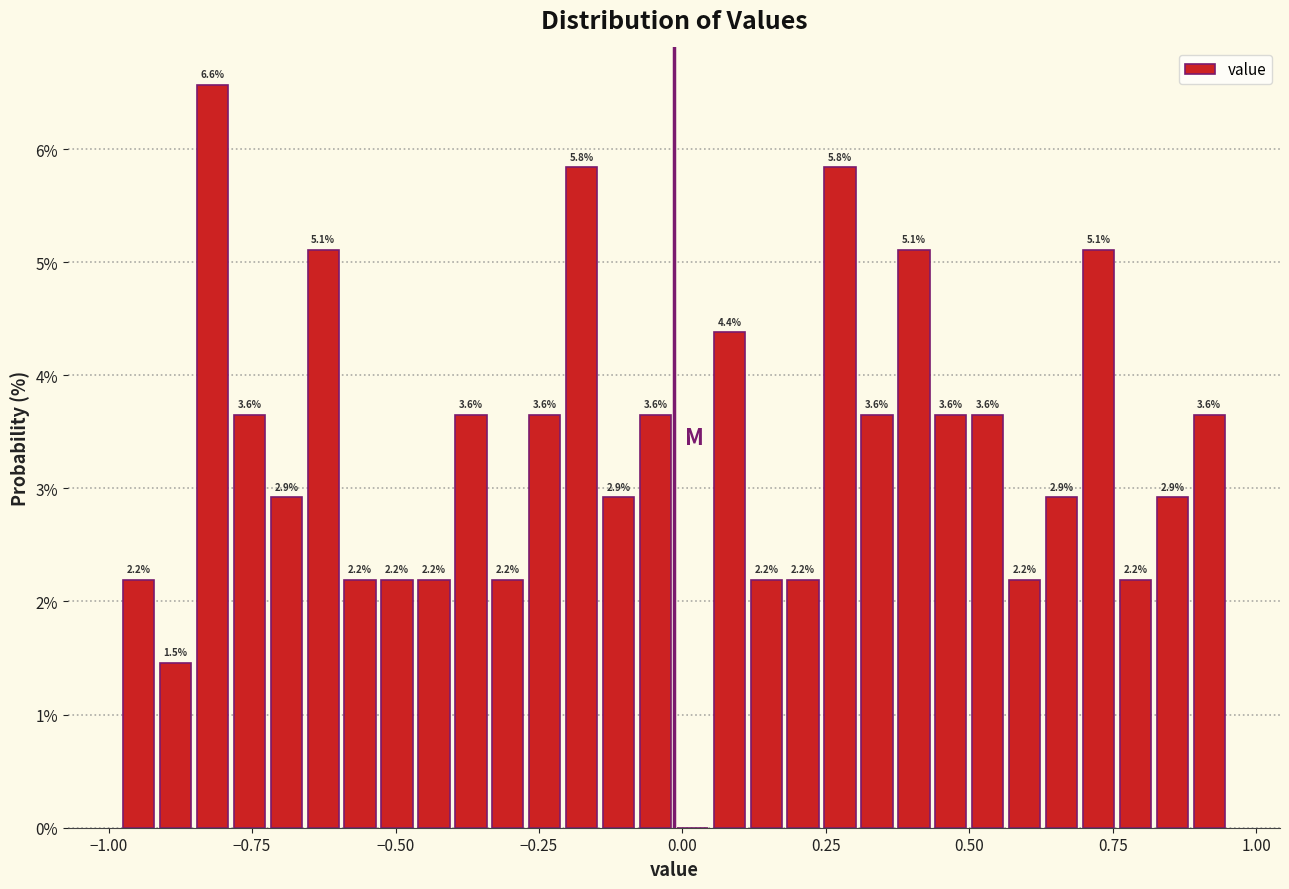

Read against the x-axis, roughly where is the centre of the tallest bar?

-0.80